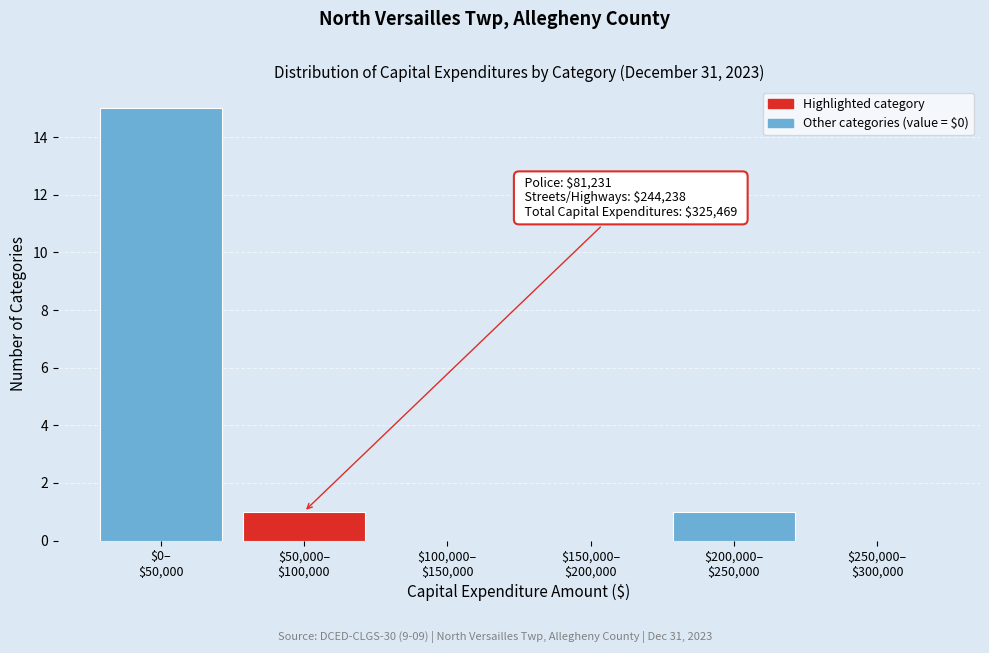

What is the greatest value displayed?

15